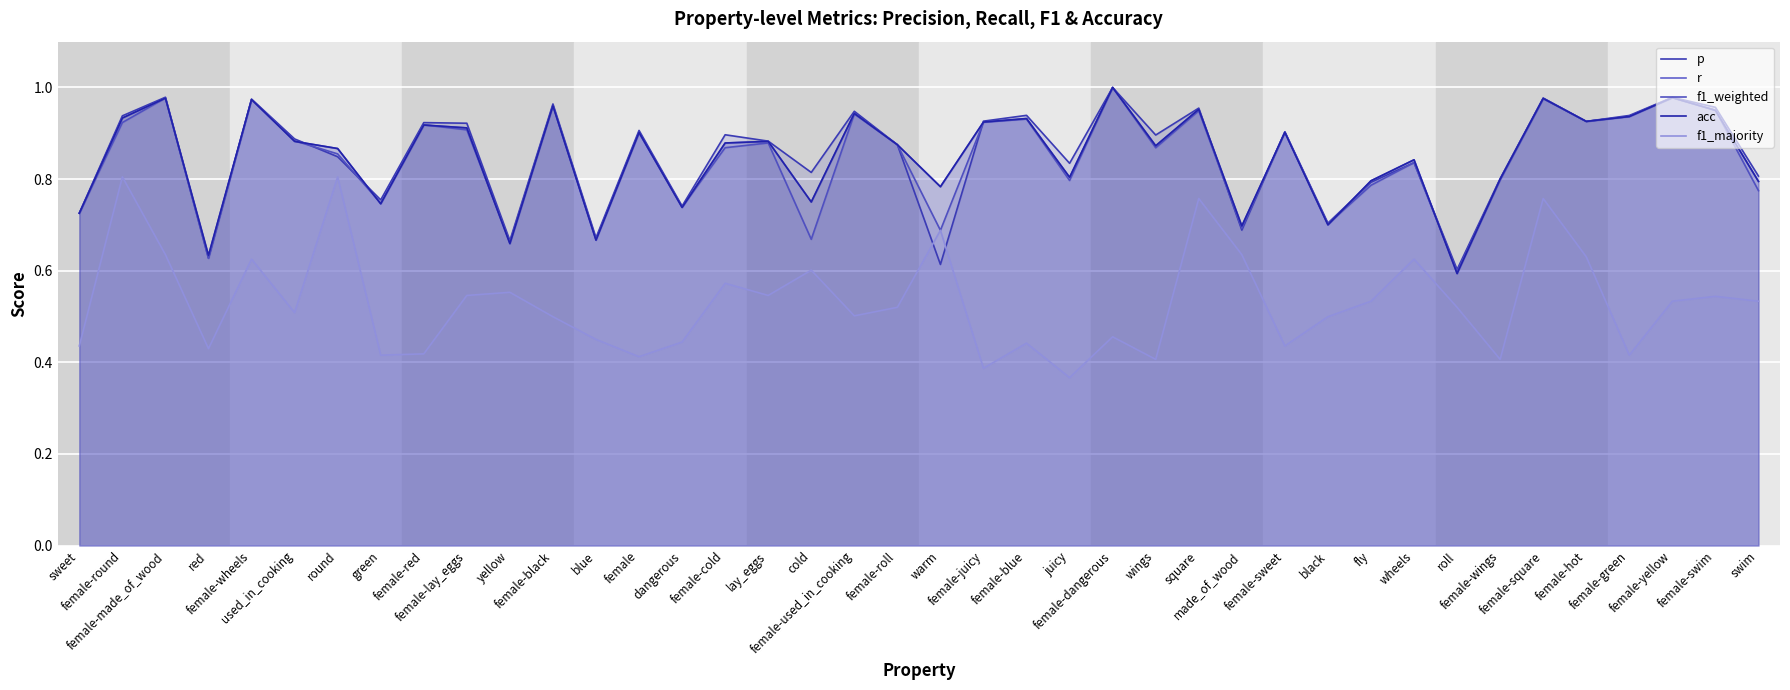

What is the total value across all series at female-wings?

3.6